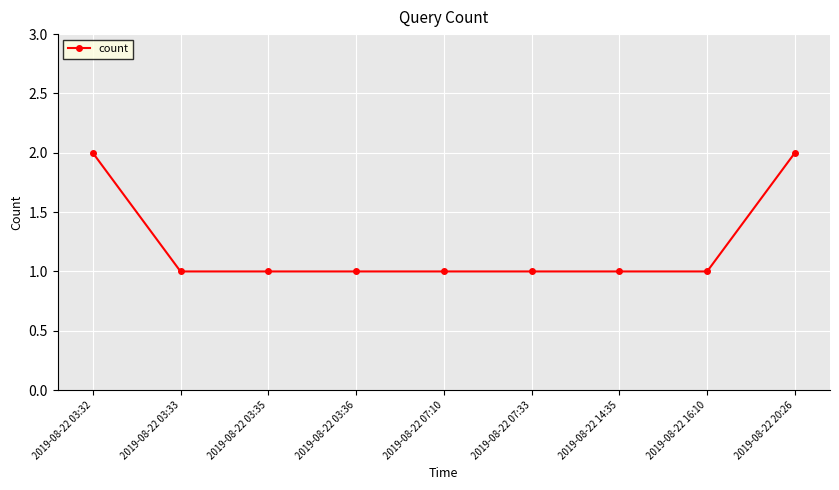

Reading right to left, transcribe all the data shown in this chart.

2019-08-22 20:26=2	2019-08-22 16:10=1	2019-08-22 14:35=1	2019-08-22 07:33=1	2019-08-22 07:10=1	2019-08-22 03:36=1	2019-08-22 03:35=1	2019-08-22 03:33=1	2019-08-22 03:32=2